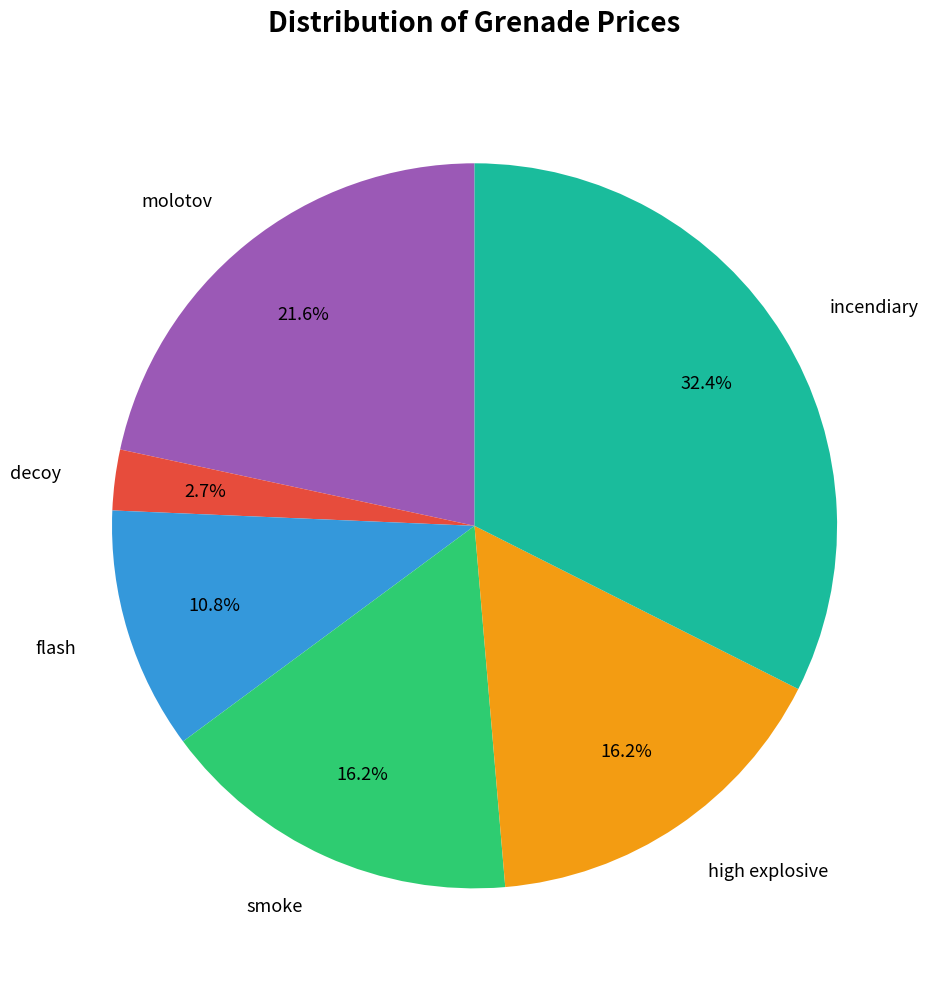

What percentage do decoy and incendiary together represent?

35.1%